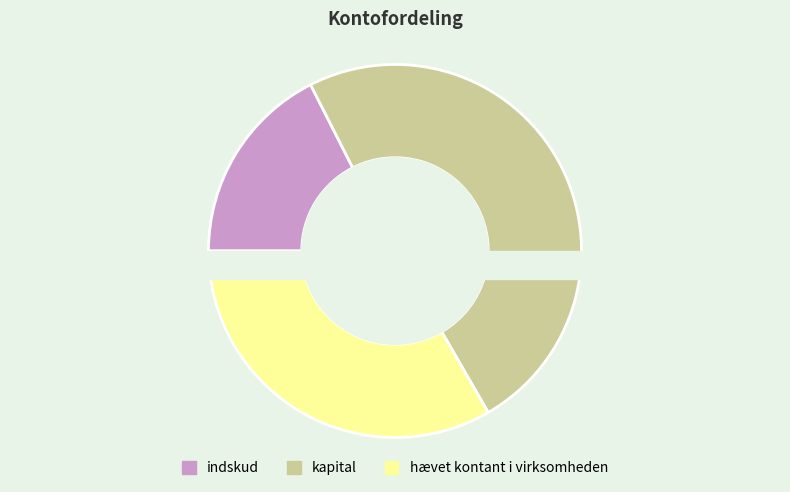

Is there any slice that represents more than half of the pie?

No